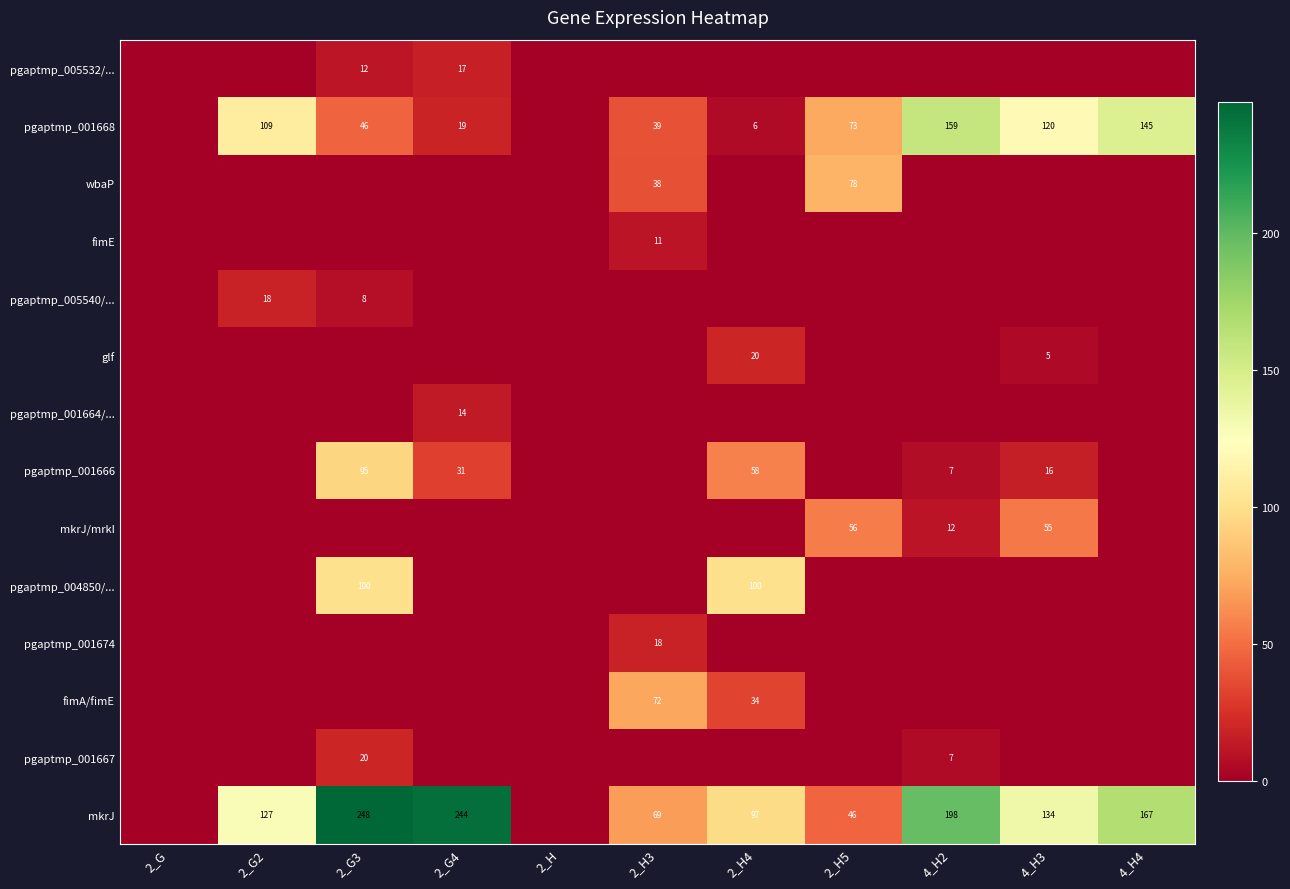

The value of pgaptmp_001668 at 2_G2 is 186. True or false?

False